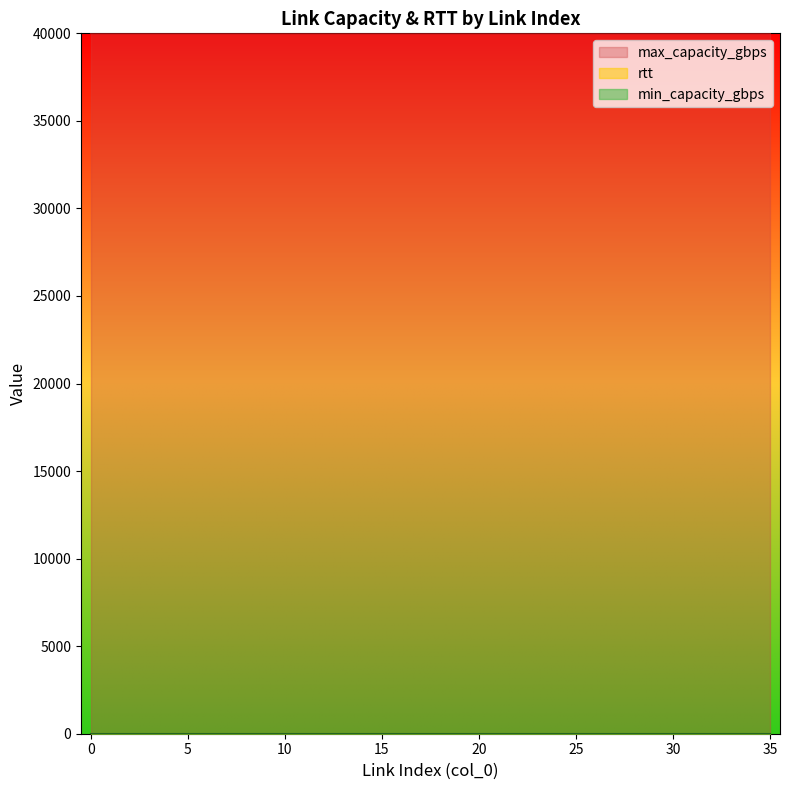

True or false: max_capacity_gbps has a value of 61644 at 14.

False